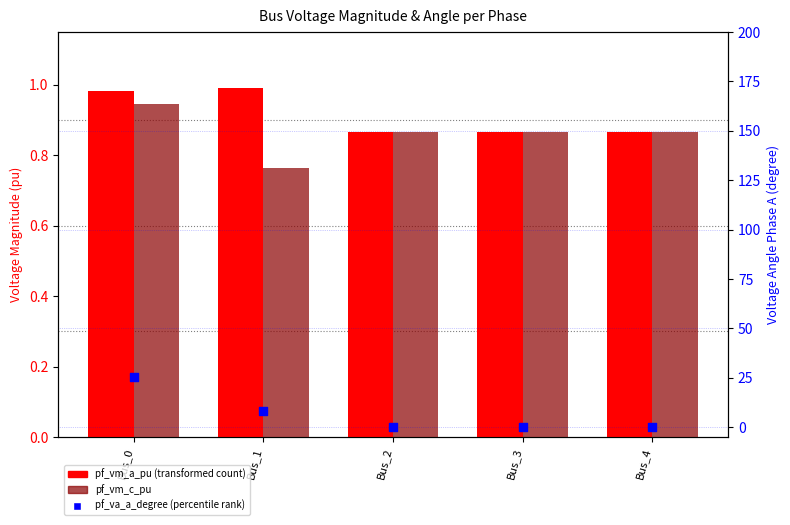

Which series has the largest total across all categories?

pf_va_a_degree